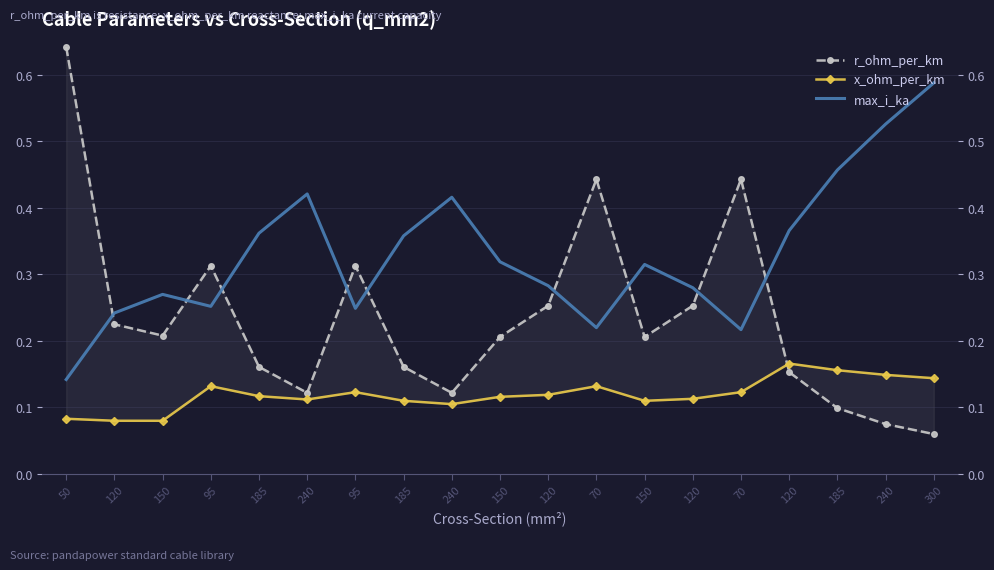

What is the difference between the maximum and minimum values in the x_ohm_per_km series?

0.1